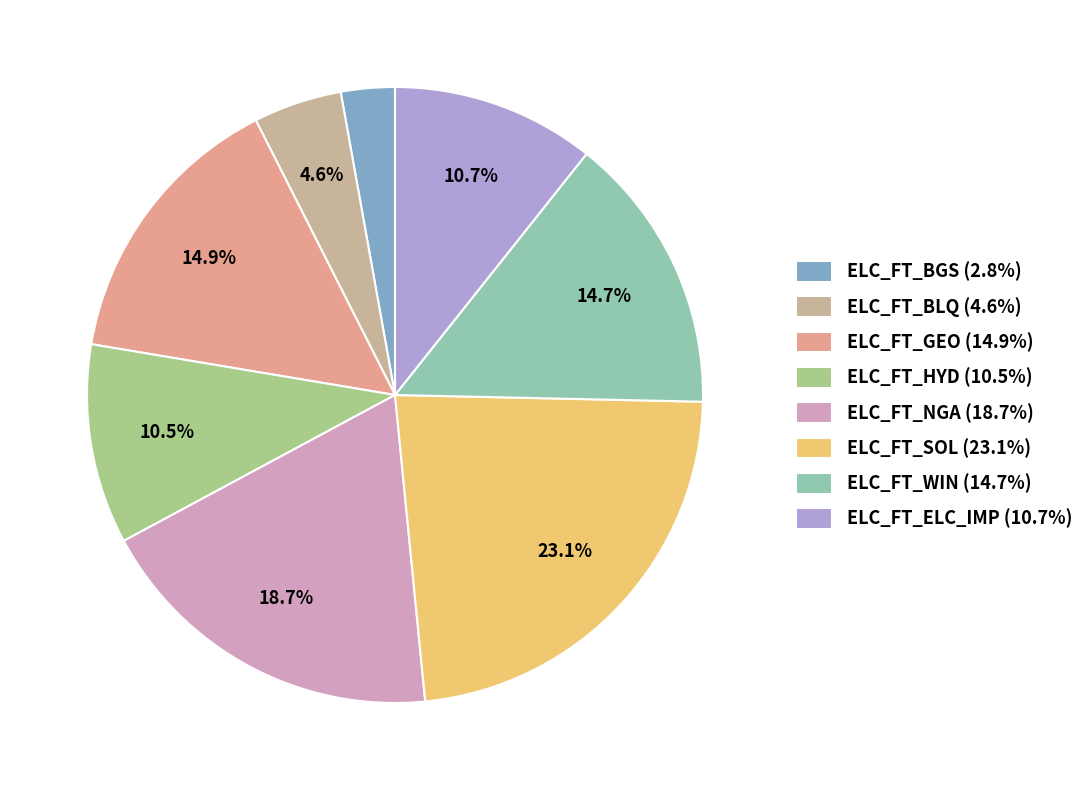

Which category has the smallest portion of the pie?

ELC_FT_BGS